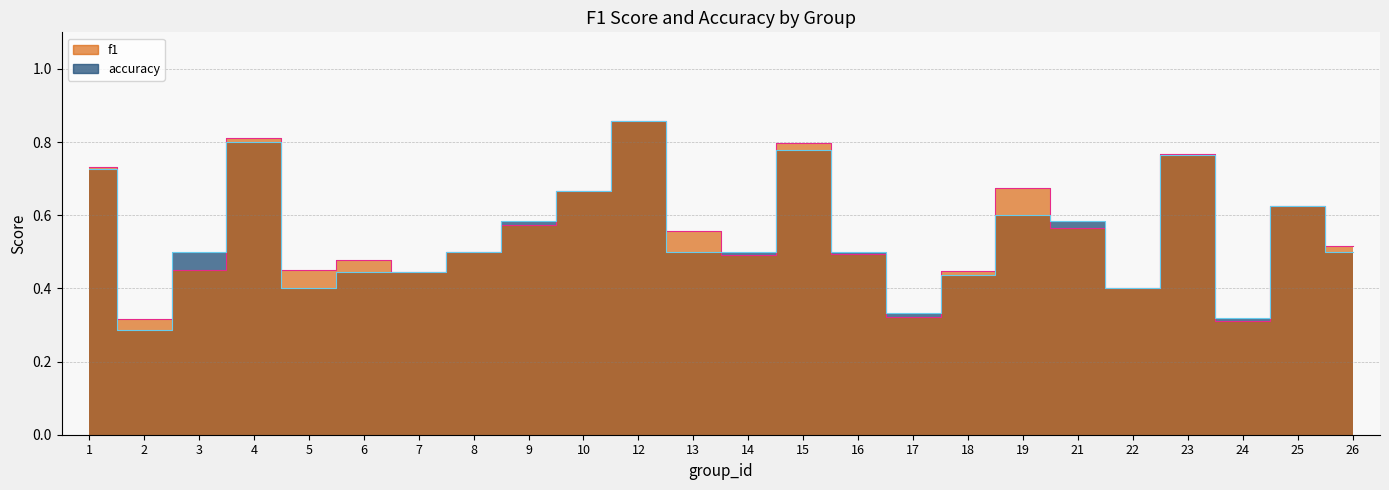

At 25, list the series in order from largest to smallest.

f1, accuracy